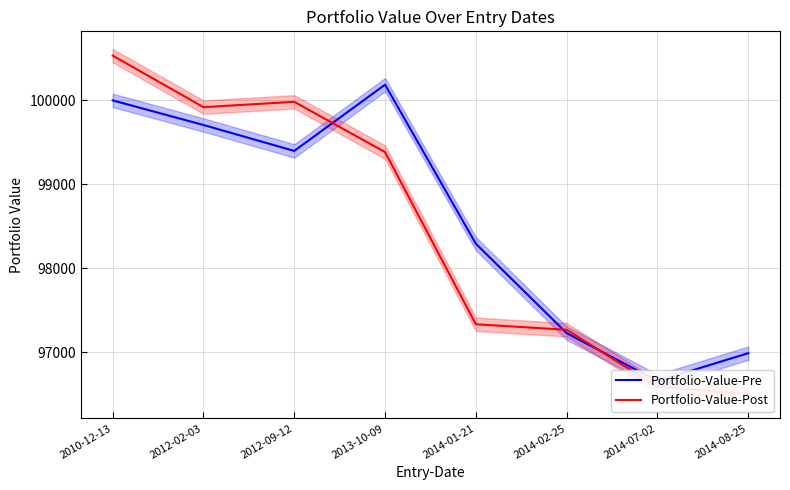

At which category is the sum across all series the highest?

2010-12-13